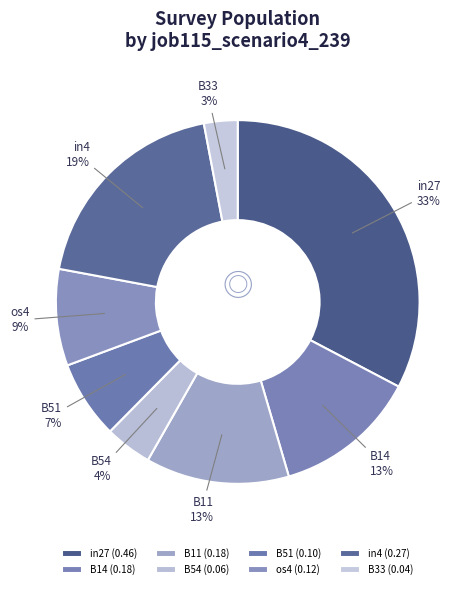

Count the number of slices in the pie.

8